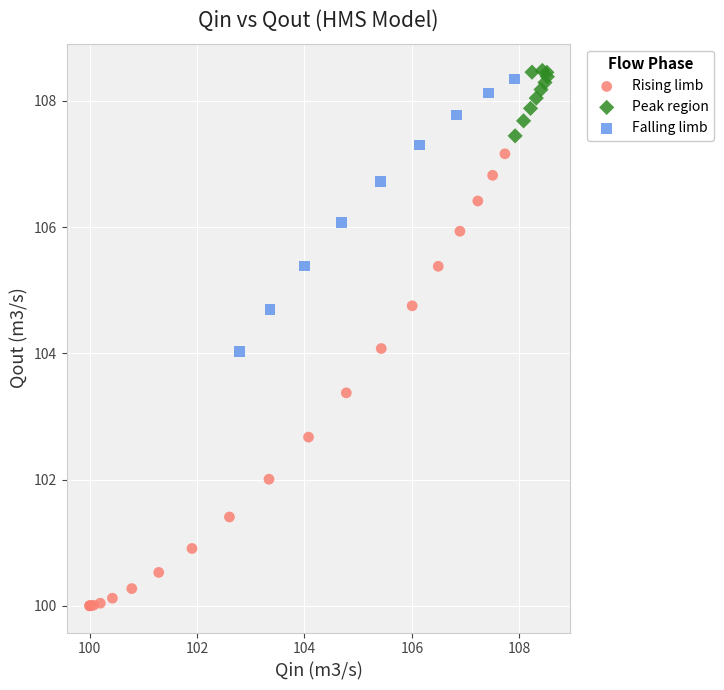

Which series has the largest Y range (max minus min)?

Rising limb